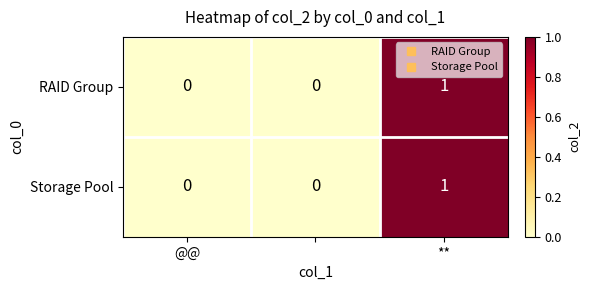

Reading left to right, list all the values displayed in this chart.

RAID Group: 0	0	1
Storage Pool: 0	0	1